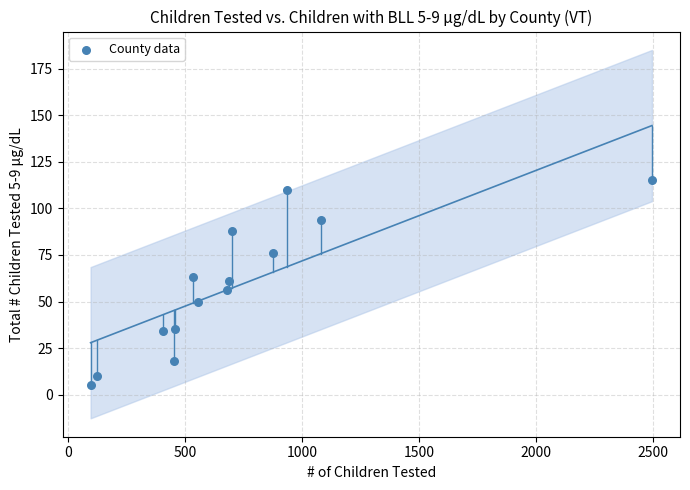

What is the range of X values (max minus min)?

2399